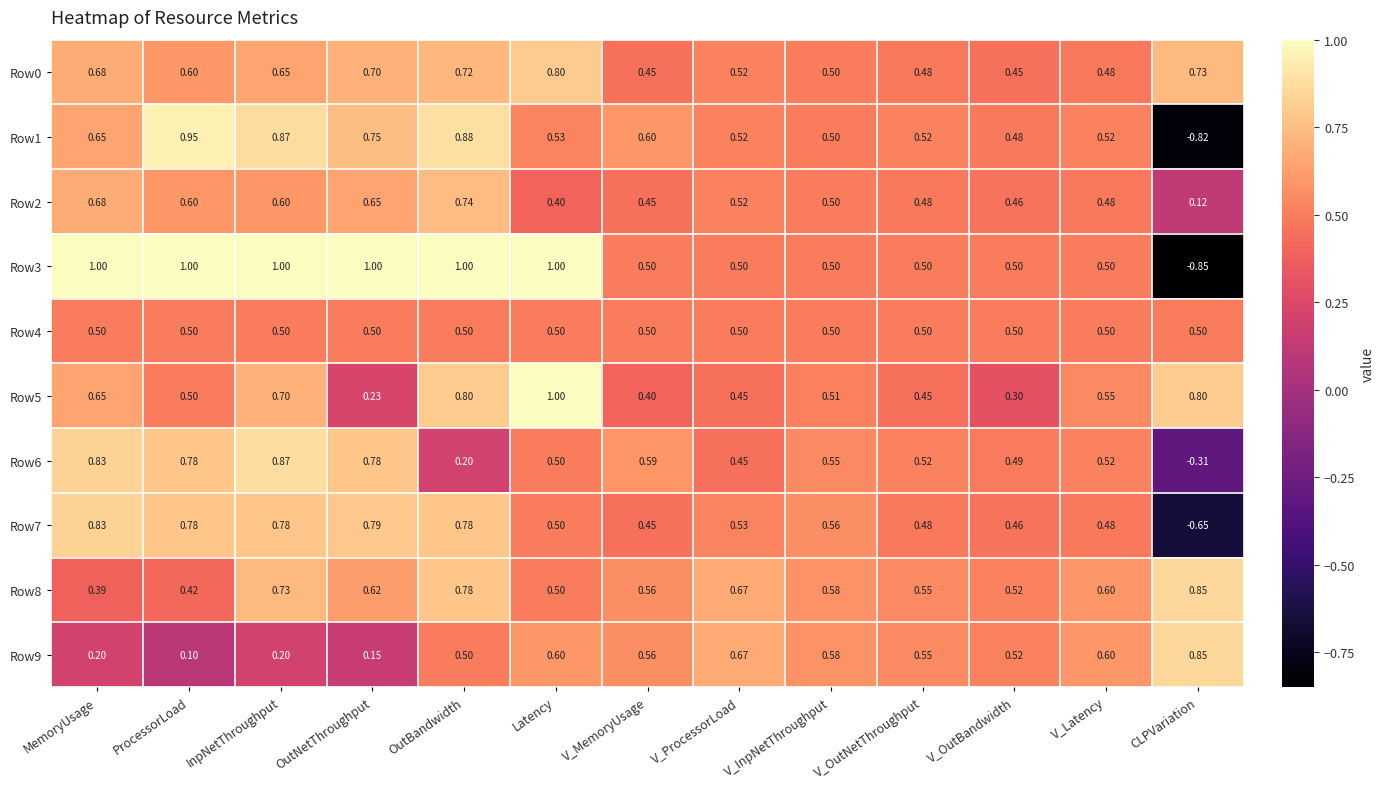

At how many categories does at least one series exceed 0?

13